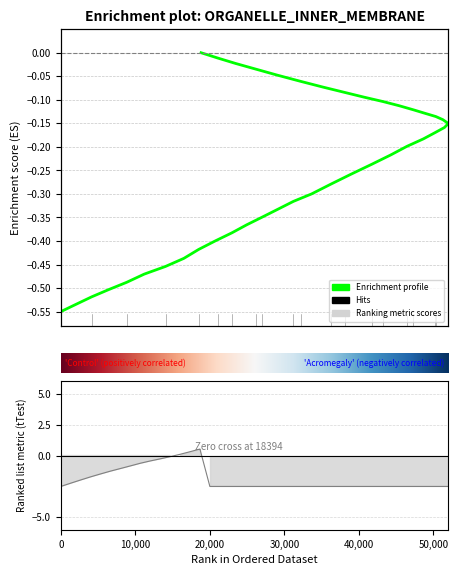

Does the chart have visible grid lines?

Yes